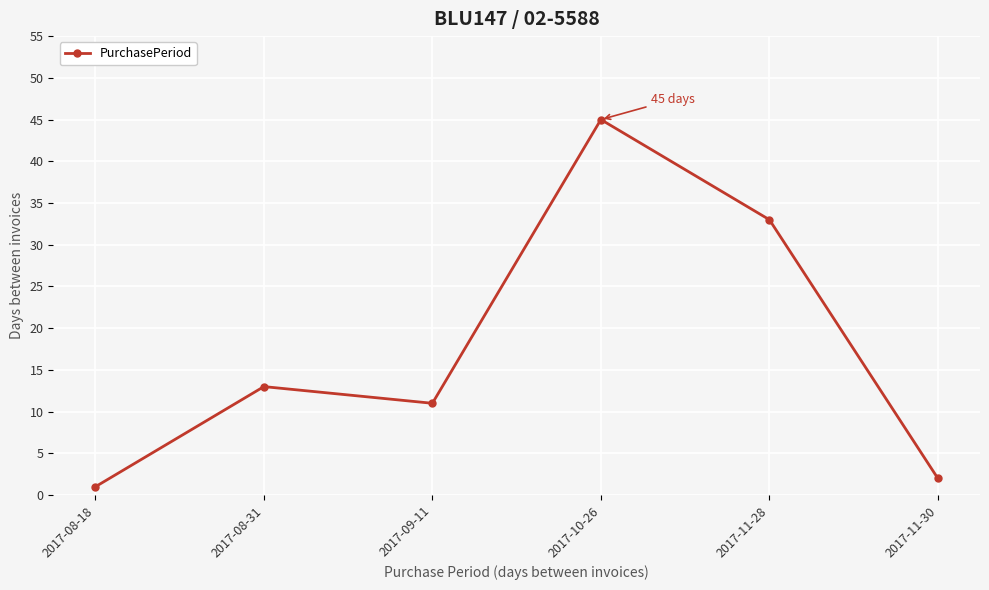

What is the change in value from 2017-10-26 to 2017-11-30?

-43